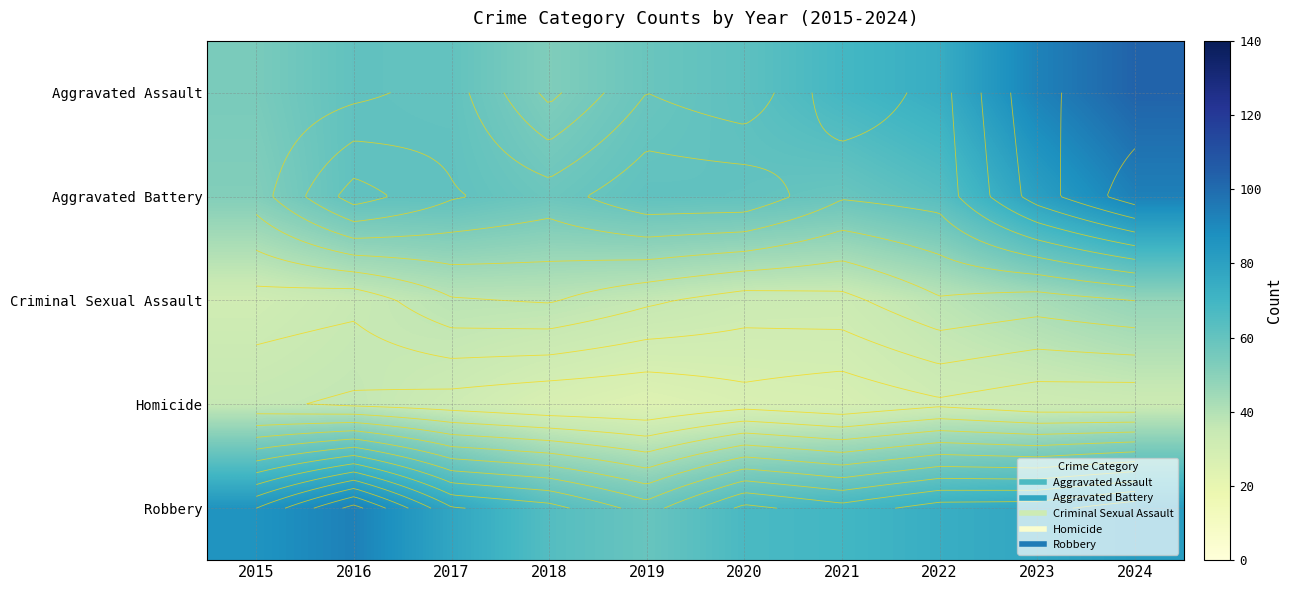

Which has a higher value, 2021 or 2015?

2021